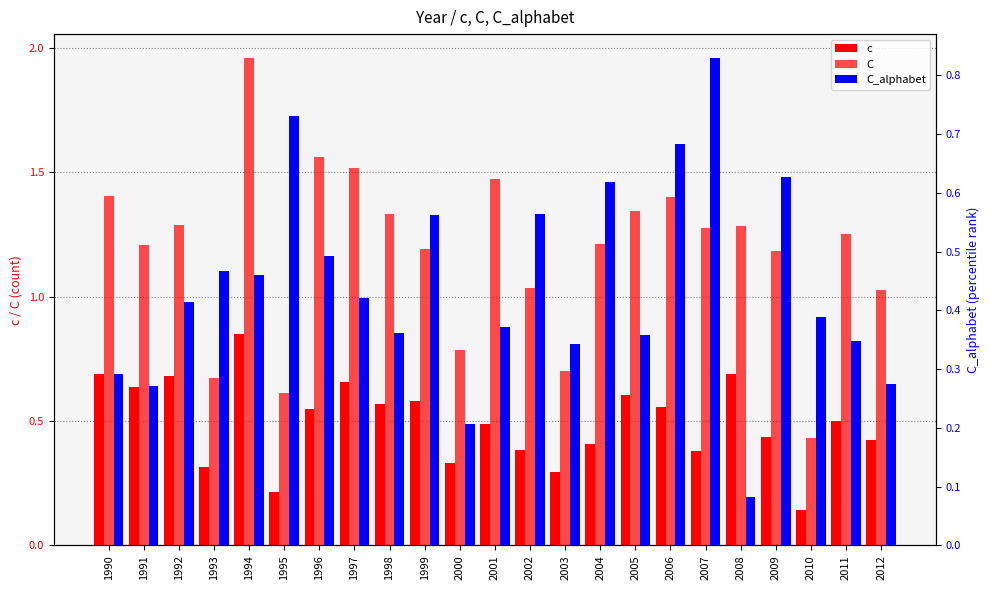

At which category is the sum across all series the highest?

1994